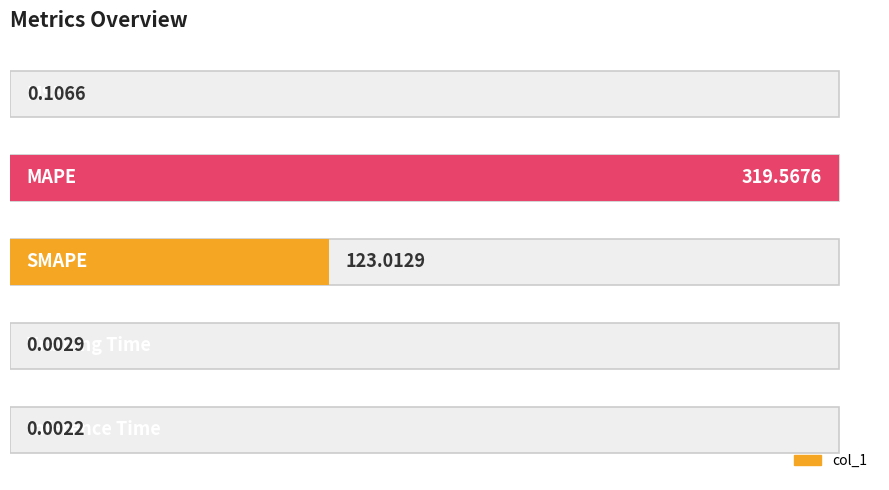

What is the difference between the values at 1 and 0?

319.5